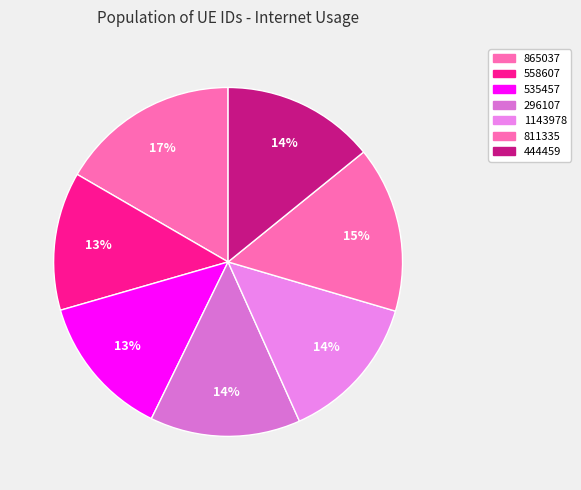

Do 296107 and 1143978 together represent more than half of the pie?

No